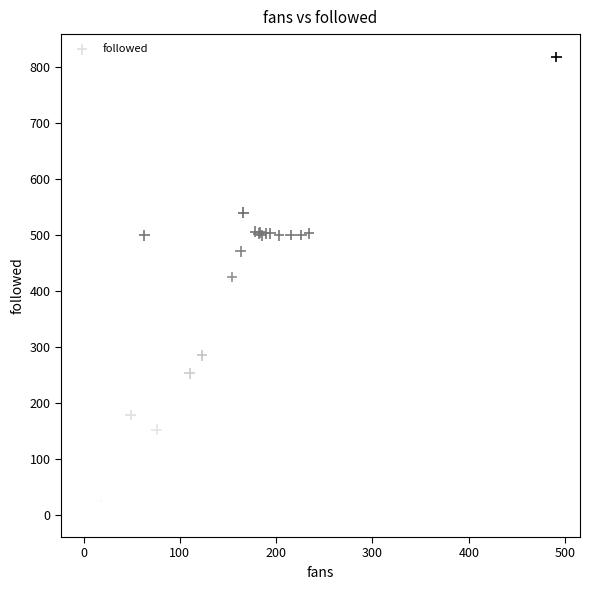

What Y value in the scatter plot is closest to 409?

425